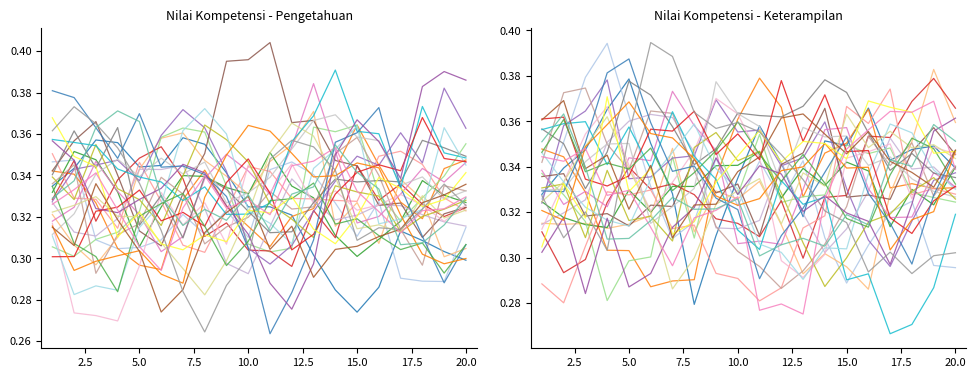

How many lines are shown in the chart?

2